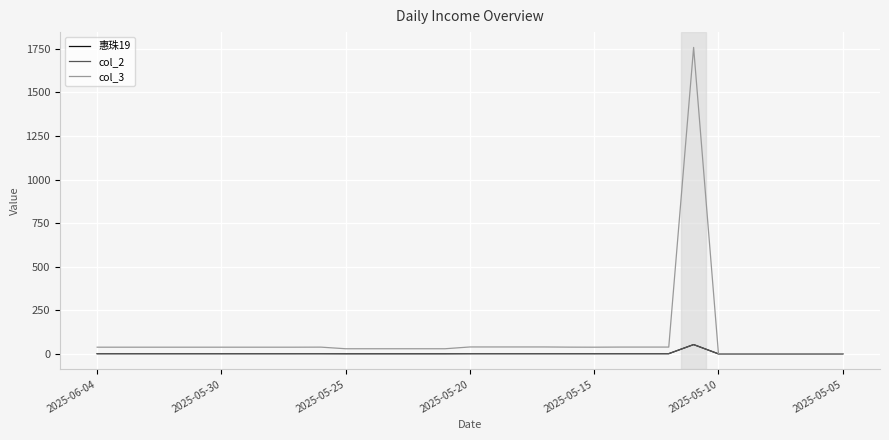

Does the chart have visible grid lines?

Yes